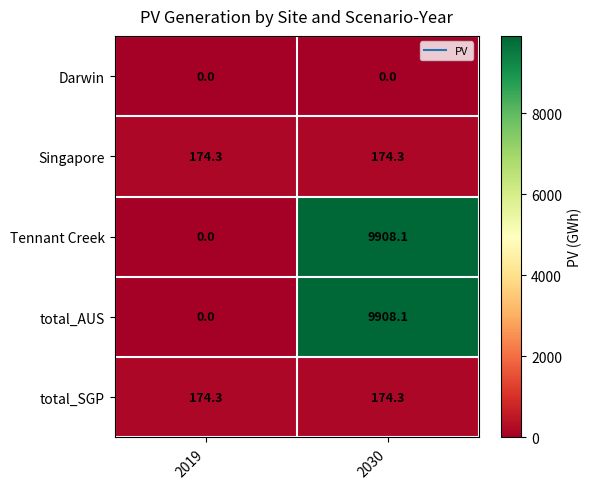

What is the spread (max minus min) of values at 2019?

174.3